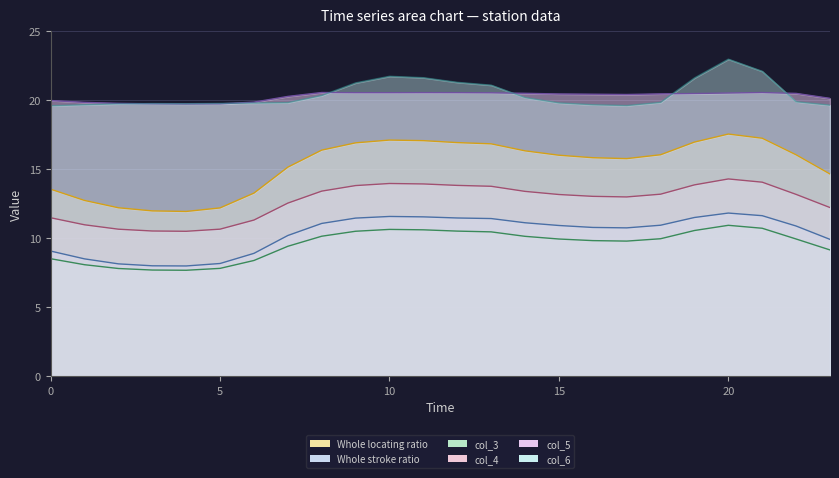

Is it true that Series col_4 line equals 20.5 at 17?

False